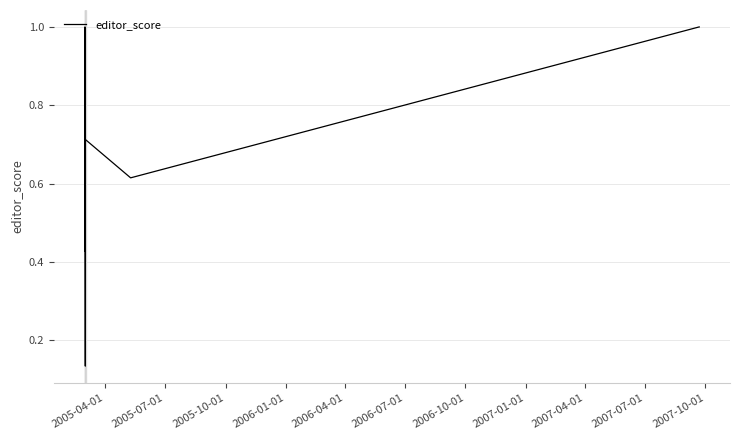

How many interior local valleys (lower than both neighbors) does the data have?

1